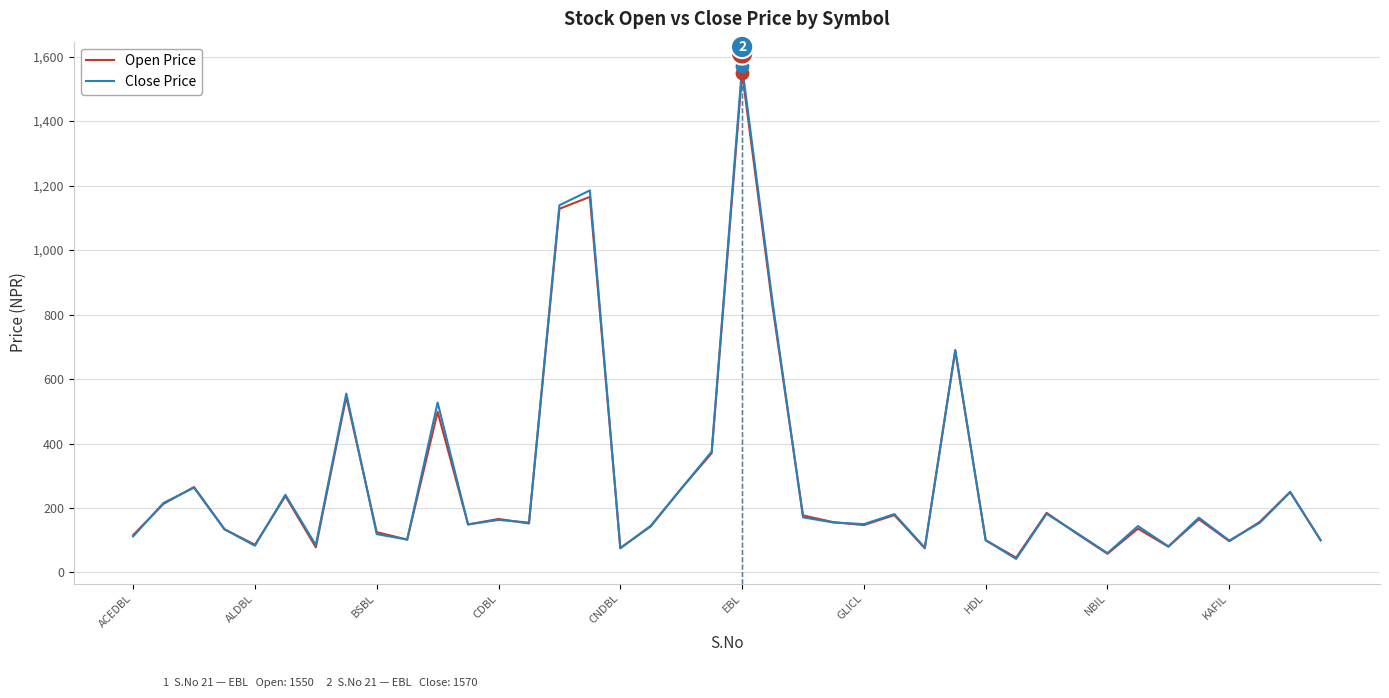

Which series has the largest range (max minus min)?

Close Price